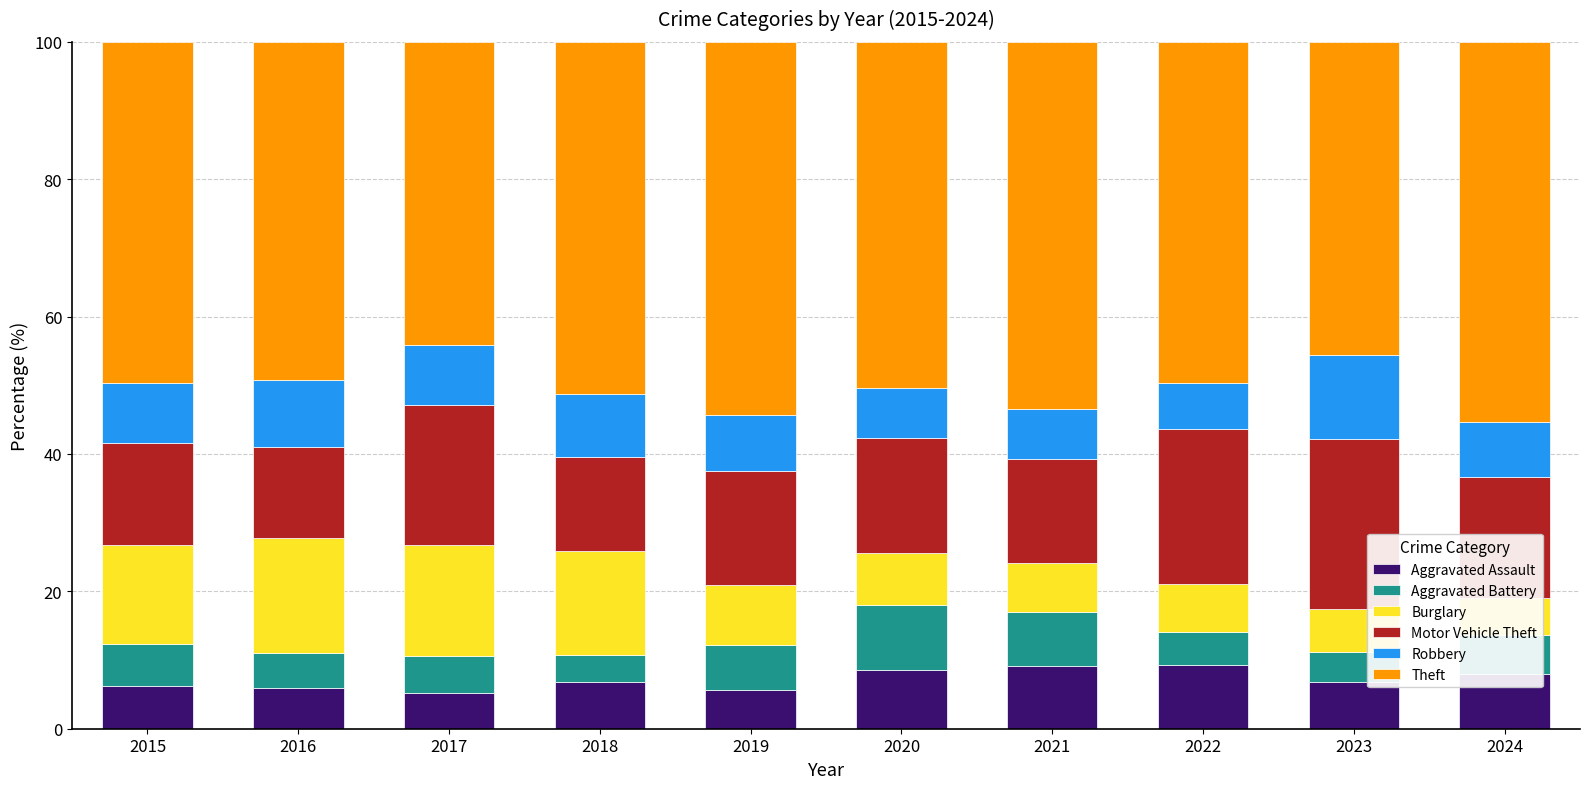

How many data points does each series have?

10